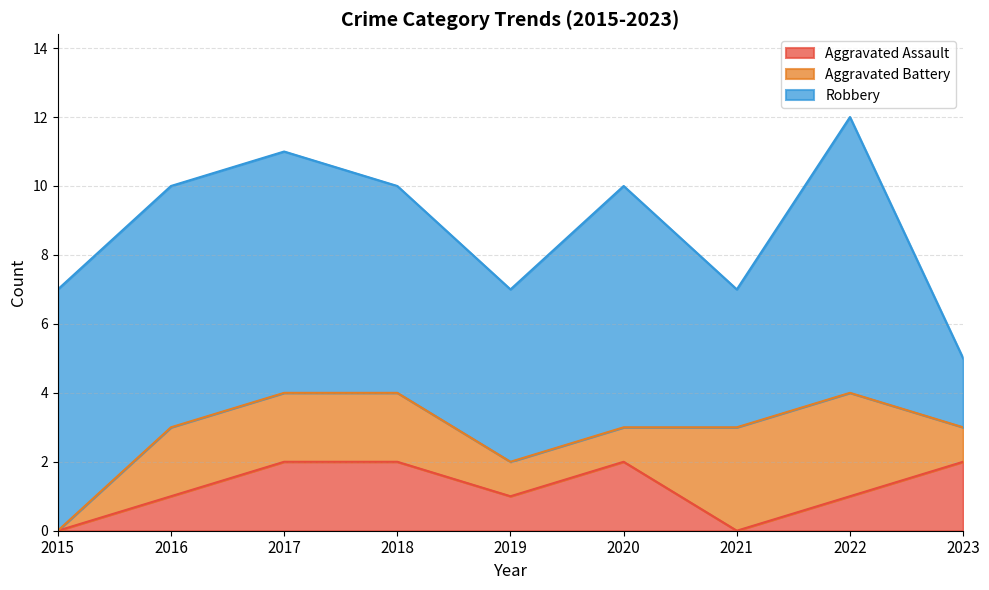

Rank the categories by Aggravated Battery value from lowest to highest.

2015, 2019, 2020, 2023, 2016, 2017, 2018, 2021, 2022